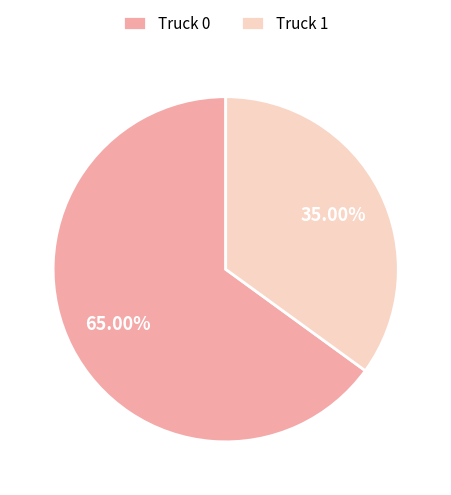

True or false: Truck 0 accounts for 65% of the total.

True